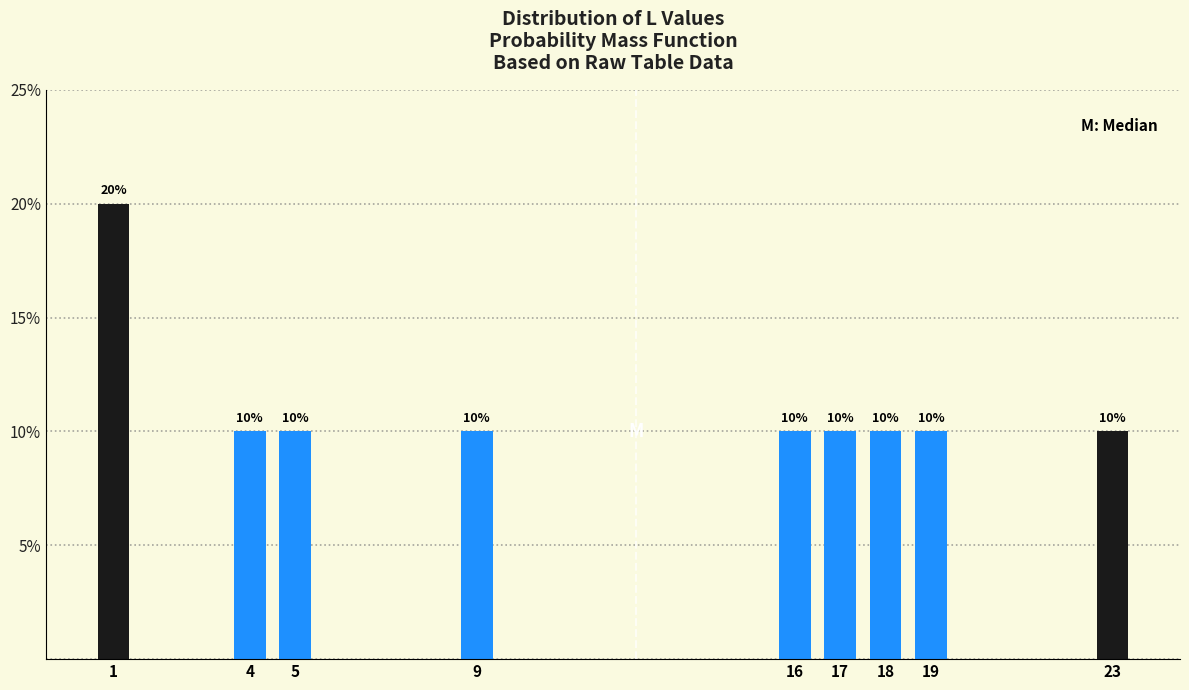

Reading left to right, transcribe all the data shown in this chart.

1=20	4=10	5=10	9=10	16=10	17=10	18=10	19=10	23=10